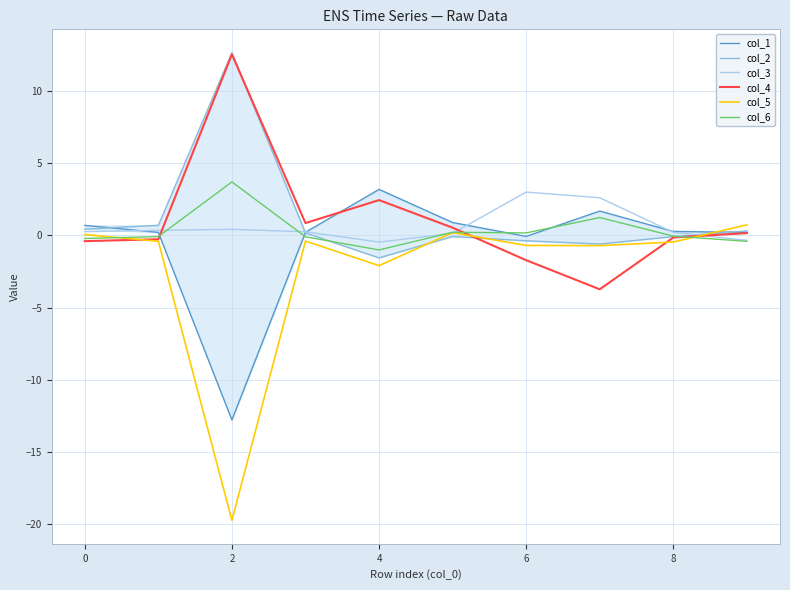

Is it true that col_3 equals 1.6 at 6?

False